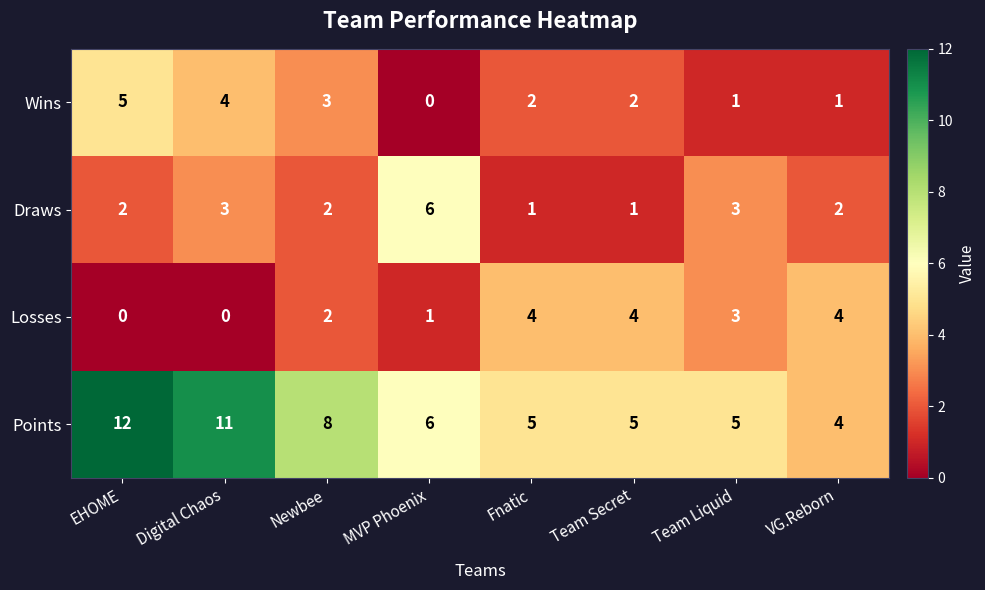

What is the sum of all Losses values?

18